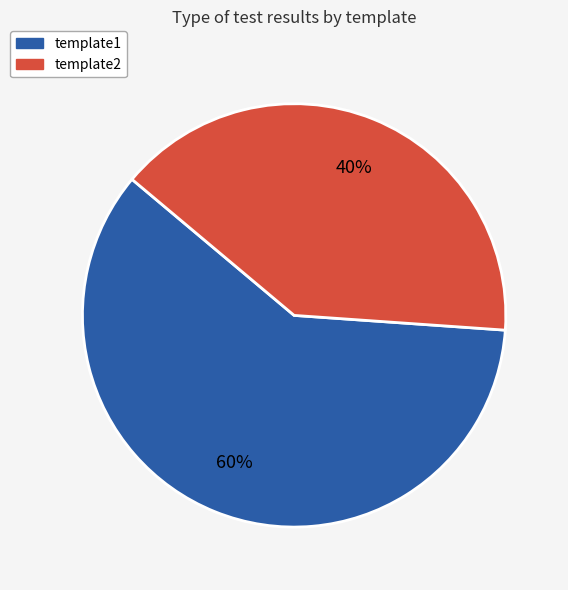

Which category has the biggest portion of the pie?

template1